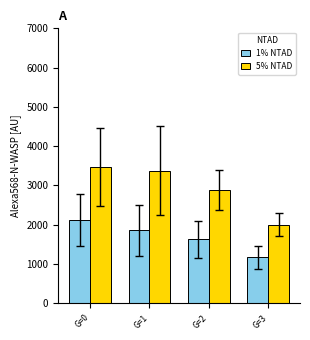

At which category is the sum across all series the highest?

G=0